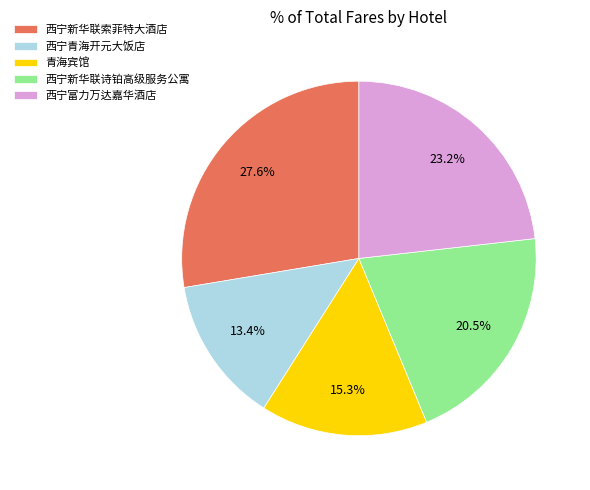

True or false: 西宁富力万达嘉华酒店 accounts for 17% of the total.

False